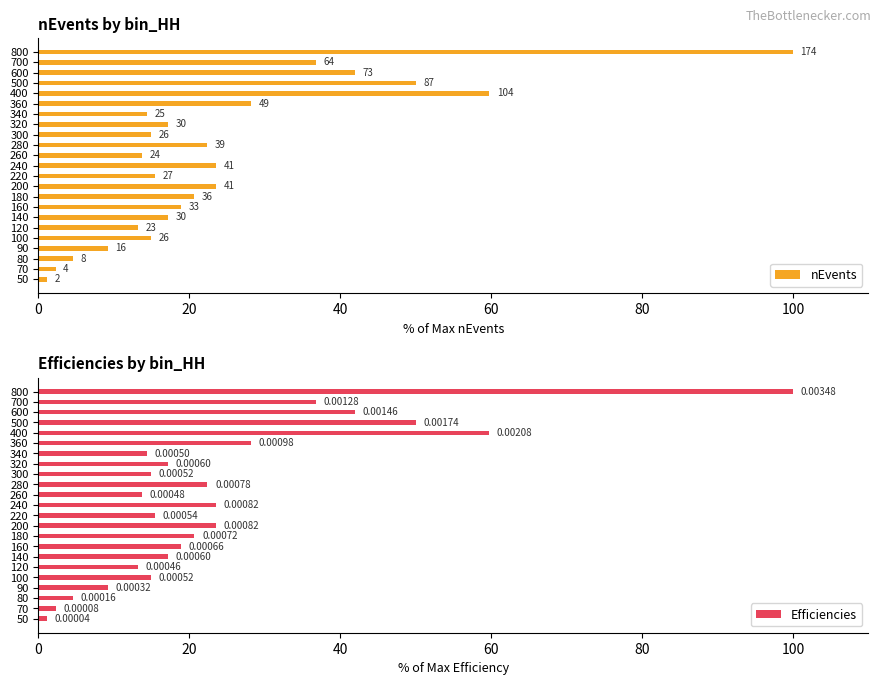

Which series changed the most between 160 and 200?

nEvents